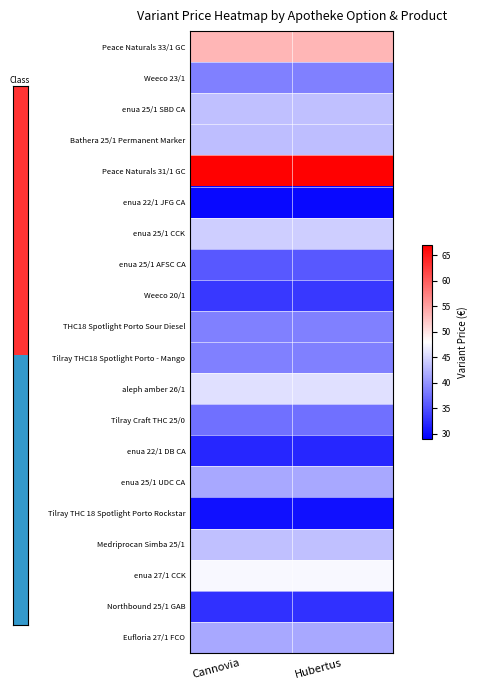

Reading left to right, transcribe all the data shown in this chart.

Peace Naturals 33/1 GC: Сannovia=53.5	Hubertus=53.5
Weeco 23/1: Сannovia=38.6	Hubertus=38.6
enua 25/1 SBD CA: Сannovia=43.4	Hubertus=43.4
Bathera 25/1 Permanent Marker: Сannovia=43.1	Hubertus=43.1
Peace Naturals 31/1 GC: Сannovia=66.8	Hubertus=66.8
enua 22/1 JFG CA: Сannovia=29.7	Hubertus=29.7
enua 25/1 CCK: Сannovia=44.4	Hubertus=44.4
enua 25/1 AFSC CA: Сannovia=35.6	Hubertus=35.6
Weeco 20/1: Сannovia=33.3	Hubertus=33.3
THC18 Spotlight Porto Sour Diesel: Сannovia=38.6	Hubertus=38.6
Tilray THC18 Spotlight Porto - Mango: Сannovia=38.6	Hubertus=38.6
aleph amber 26/1: Сannovia=45.8	Hubertus=45.8
Tilray Craft THC 25/0: Сannovia=37.4	Hubertus=37.4
enua 22/1 DB CA: Сannovia=31.8	Hubertus=31.8
enua 25/1 UDC CA: Сannovia=41.6	Hubertus=41.6
Tilray THC 18 Spotlight Porto Rockstar: Сannovia=30.3	Hubertus=30.3
Medriprocan Simba 25/1: Сannovia=43.4	Hubertus=43.4
enua 27/1 CCK: Сannovia=47.5	Hubertus=47.5
Northbound 25/1 GAB: Сannovia=32.7	Hubertus=32.7
Eufloria 27/1 FCO: Сannovia=41.6	Hubertus=41.6